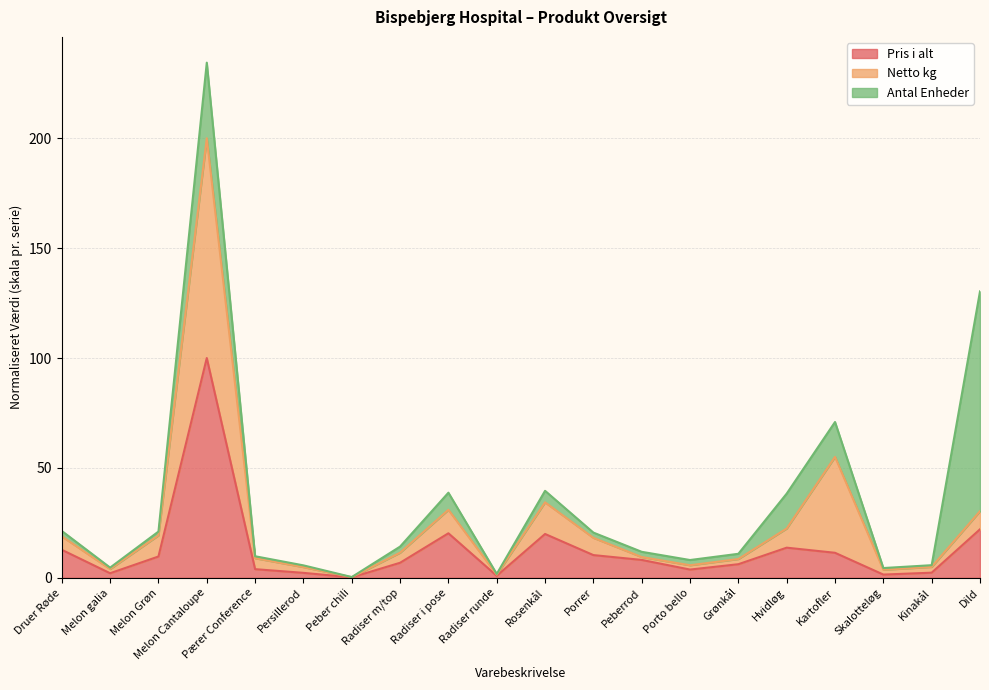

What is the average value of the Netto kg series?

24.6